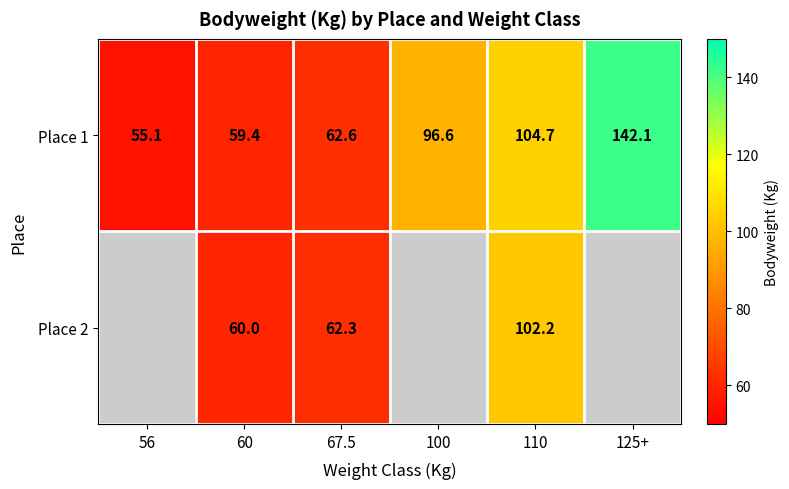

What is the difference between the Place 1 values at 110 and 100?

8.1